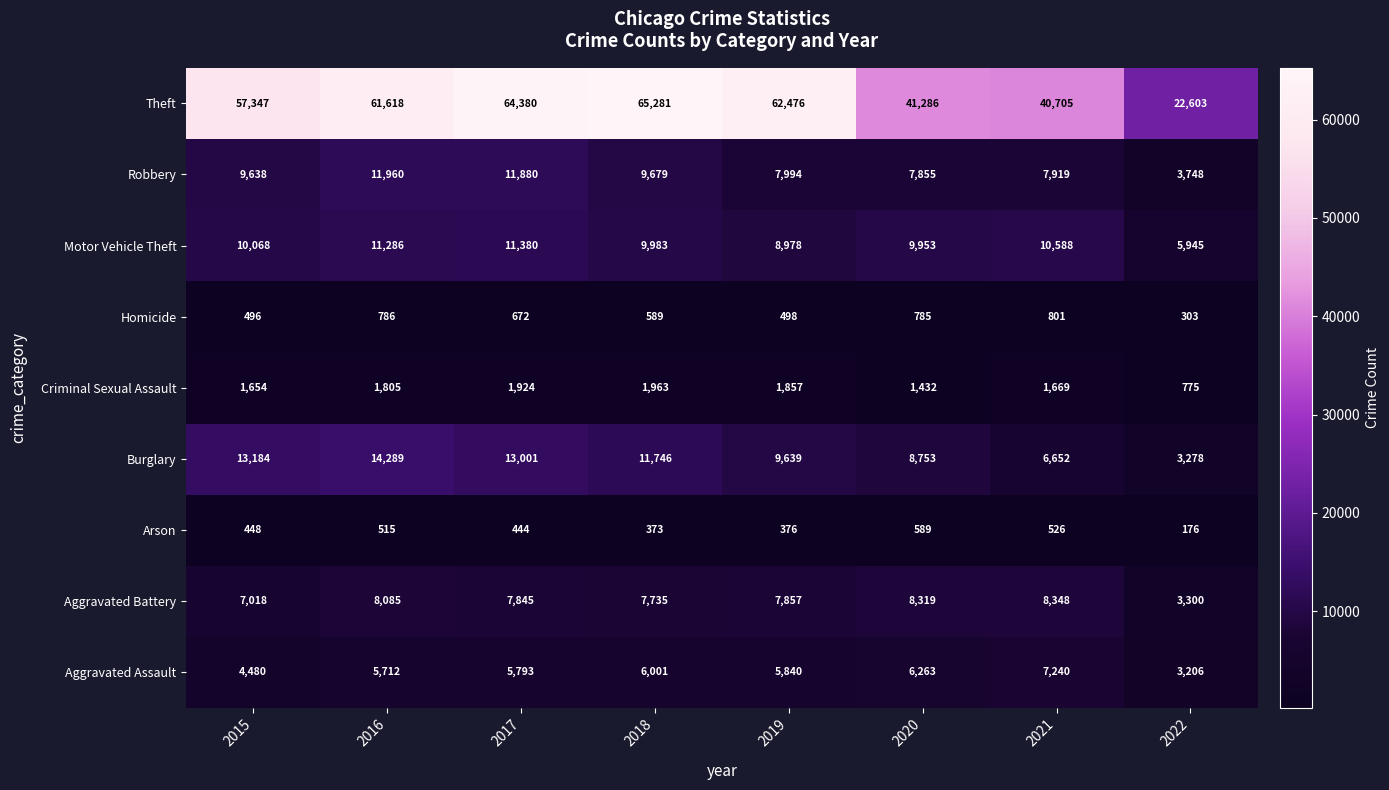

What is the minimum value shown in the chart?

176